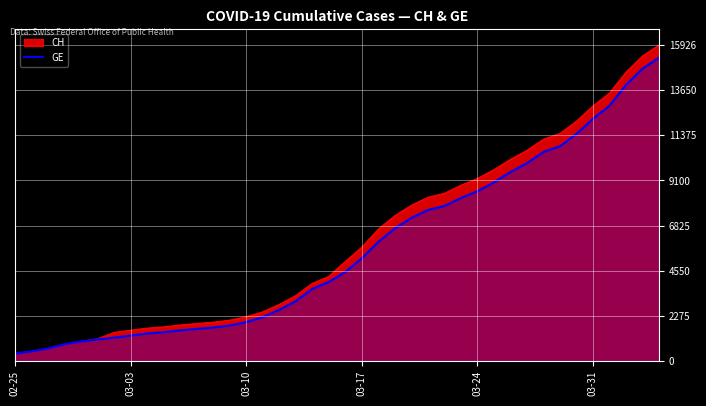

Count the number of data series in this chart.

2